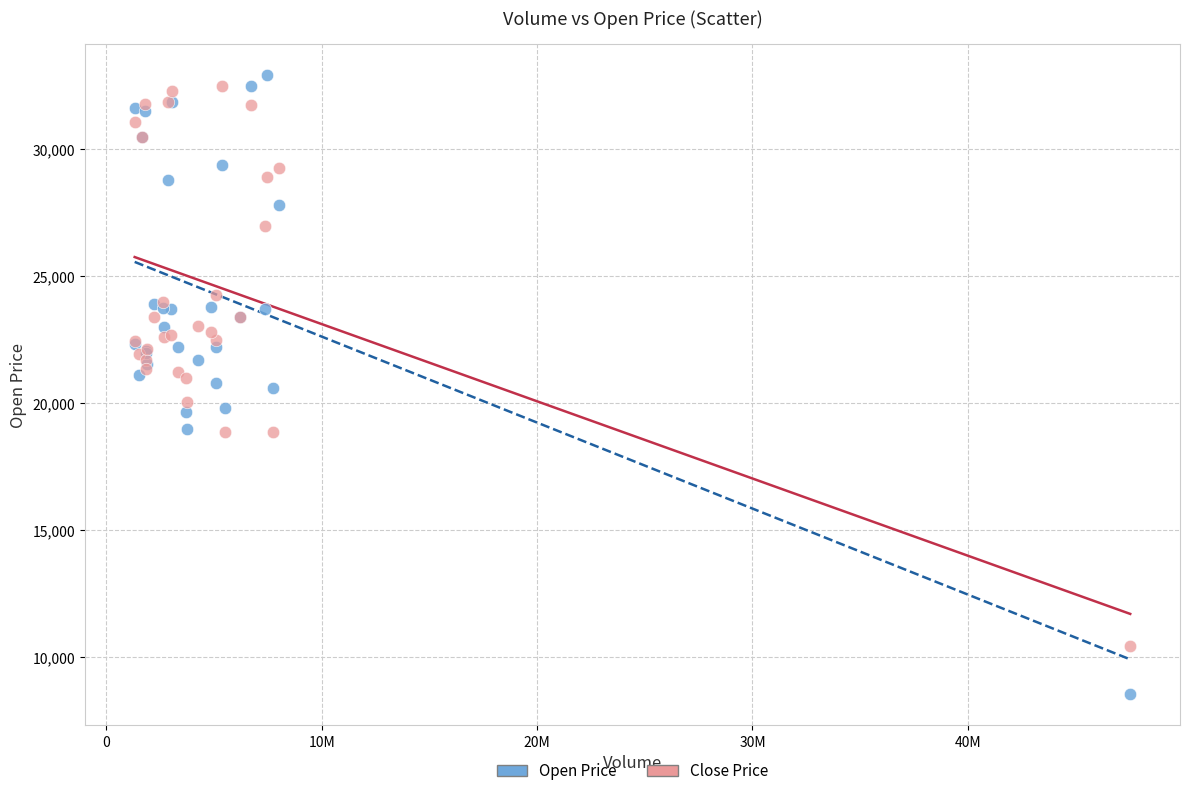

What is the X range (max minus min) for the scatter plot?

46222797